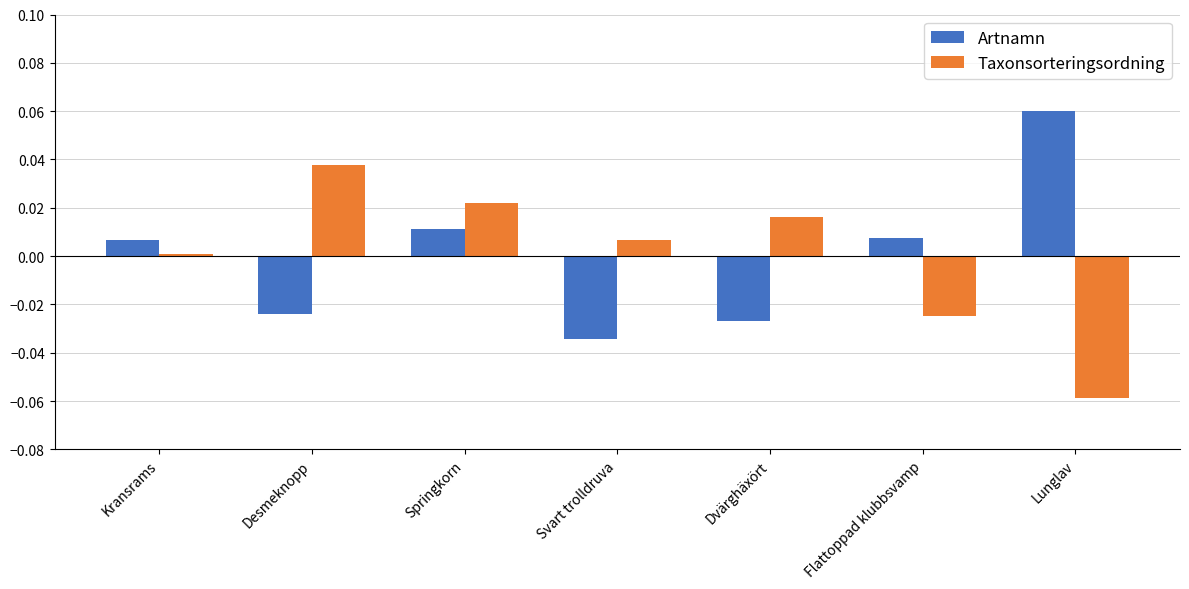

What is the label of the 4th bar from the right?

Svart trolldruva